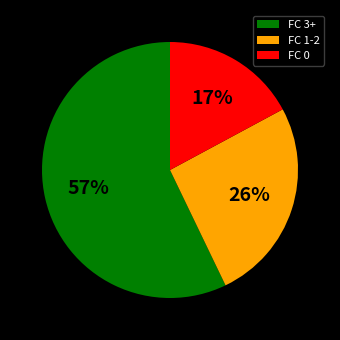

Is it true that FC 0 is 26% of the pie?

False